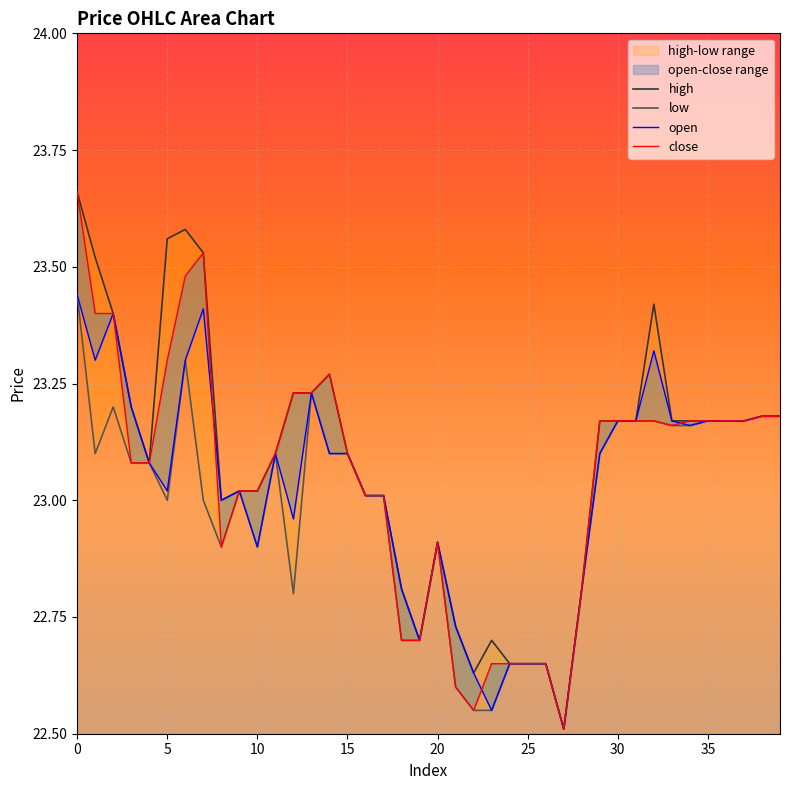

List the series in order of their peak value, highest first.

high, close, low, open